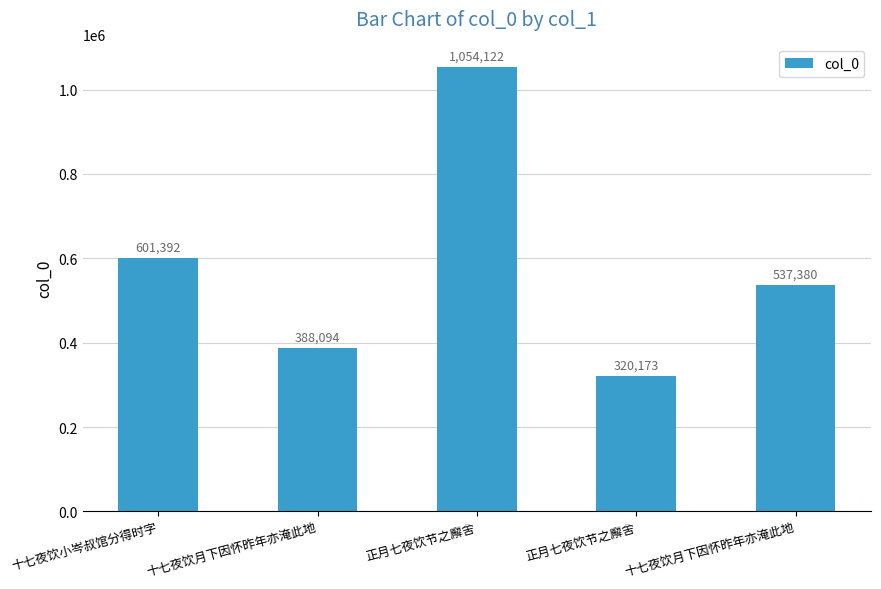

The chart shows a value of 1054122 at 正月七夜饮节之廨舍. True or false?

True